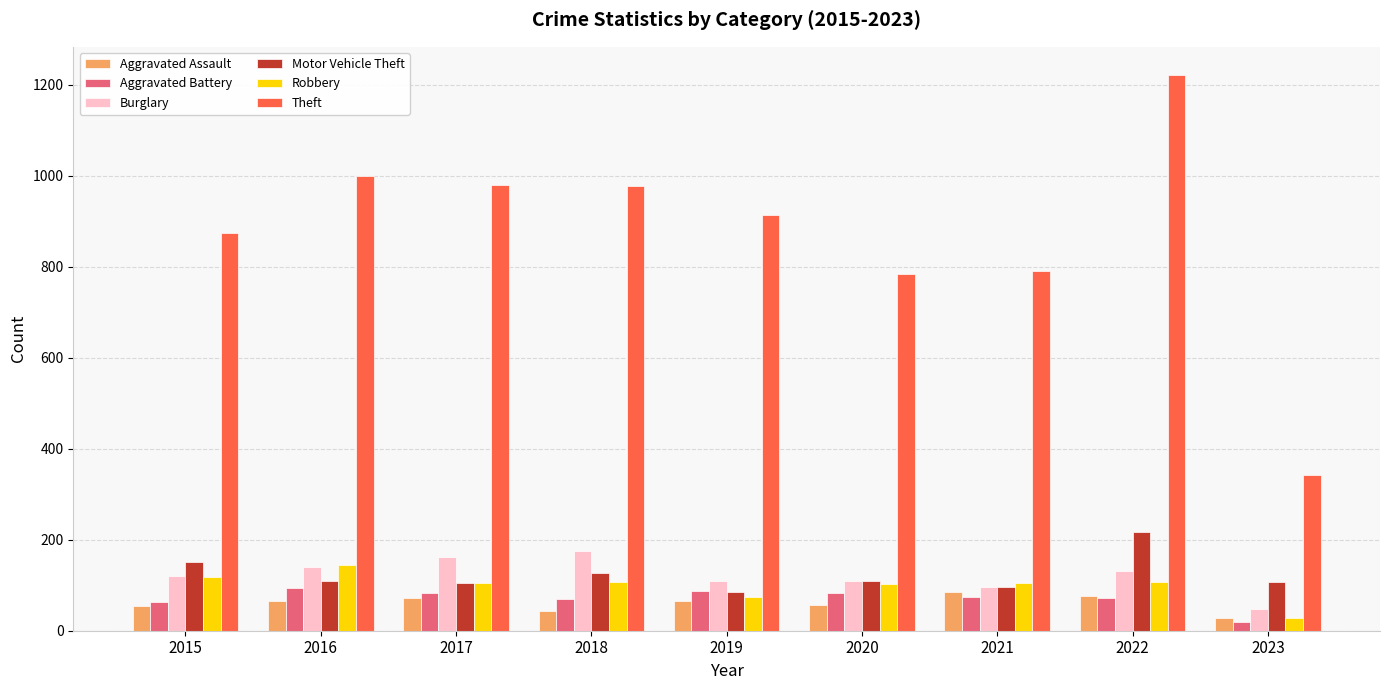

What is the maximum value shown in the chart?

1222